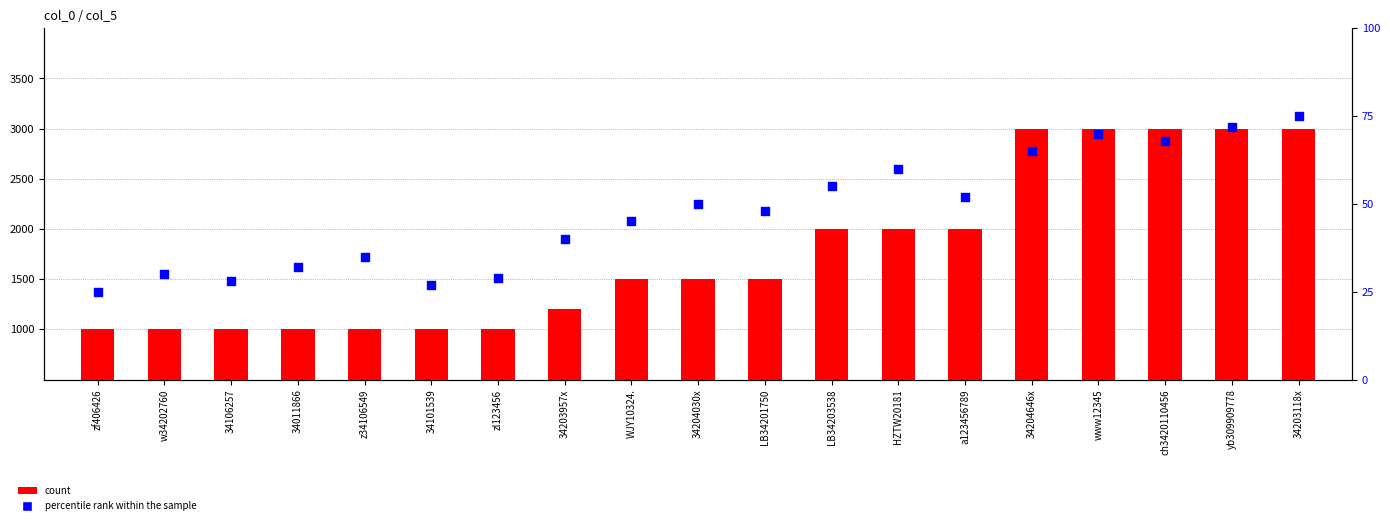

At how many categories does at least one series exceed 2271?

5